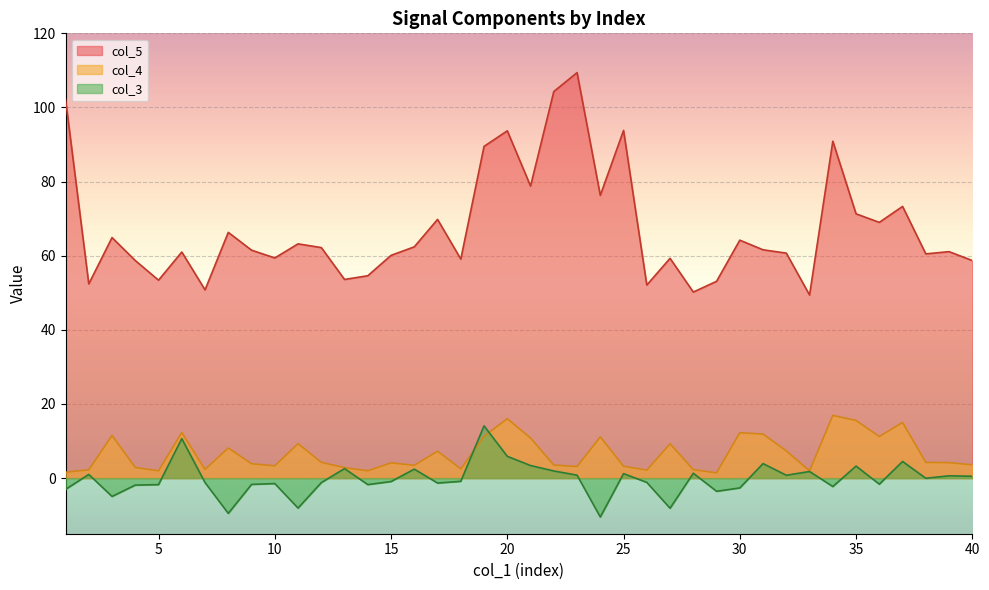

Which series has the largest total across all categories?

col_5